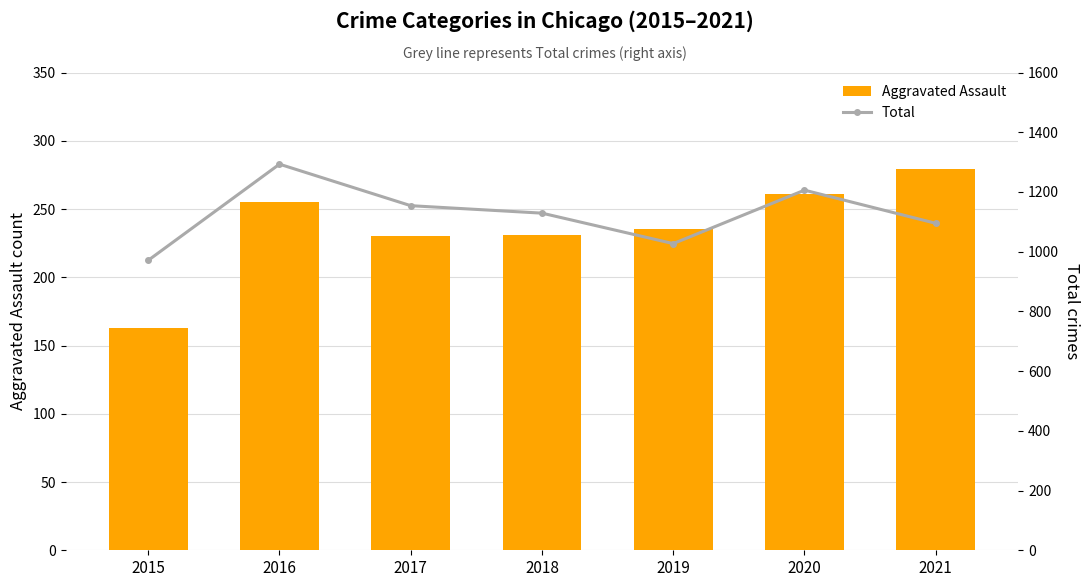

Between 2021 and 2020, which is larger?

2021